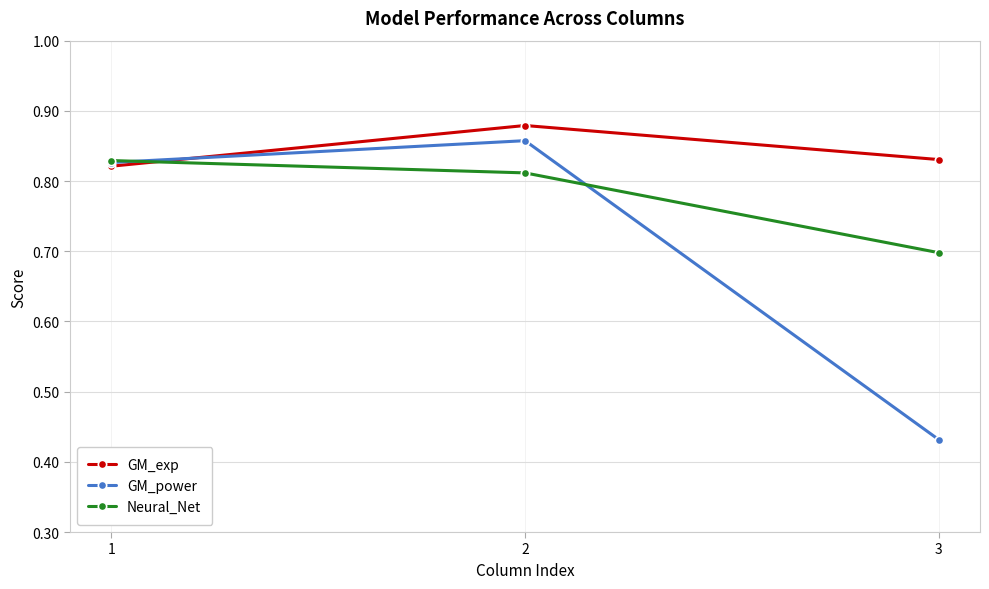

The Neural_Net series shows 0.4 at 1. True or false?

False